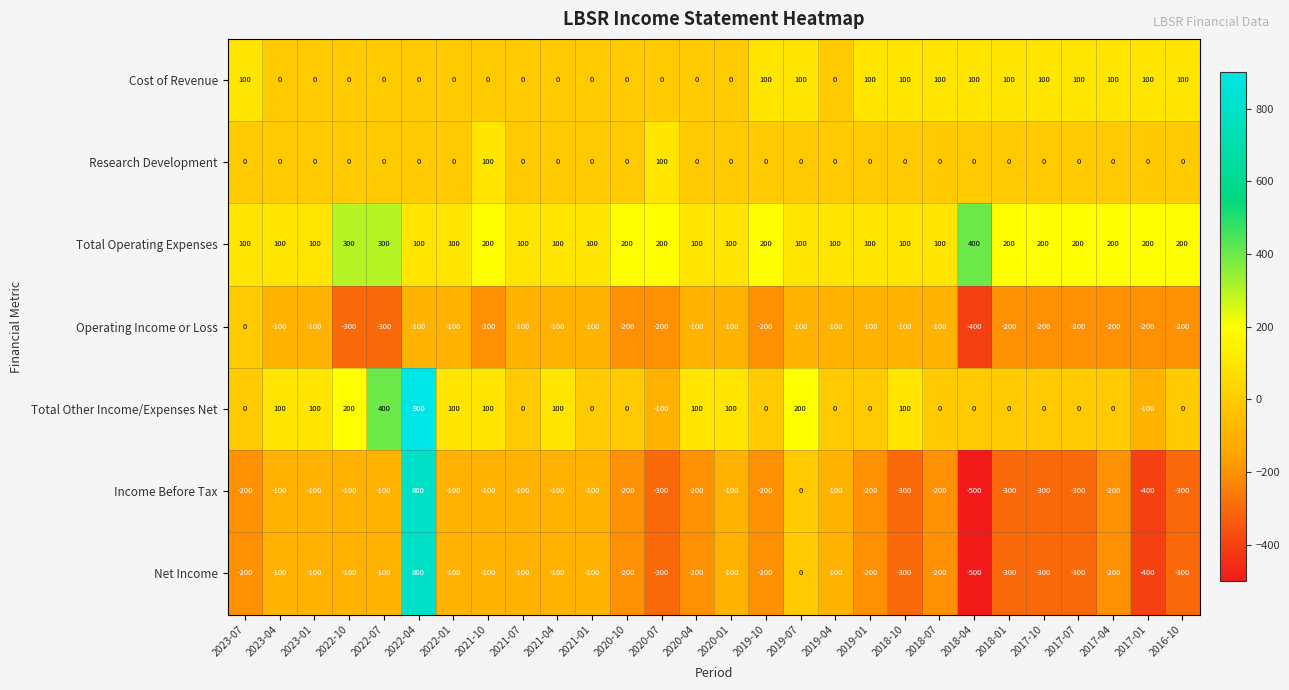

At which label does Net Income reach its peak?

2022-04